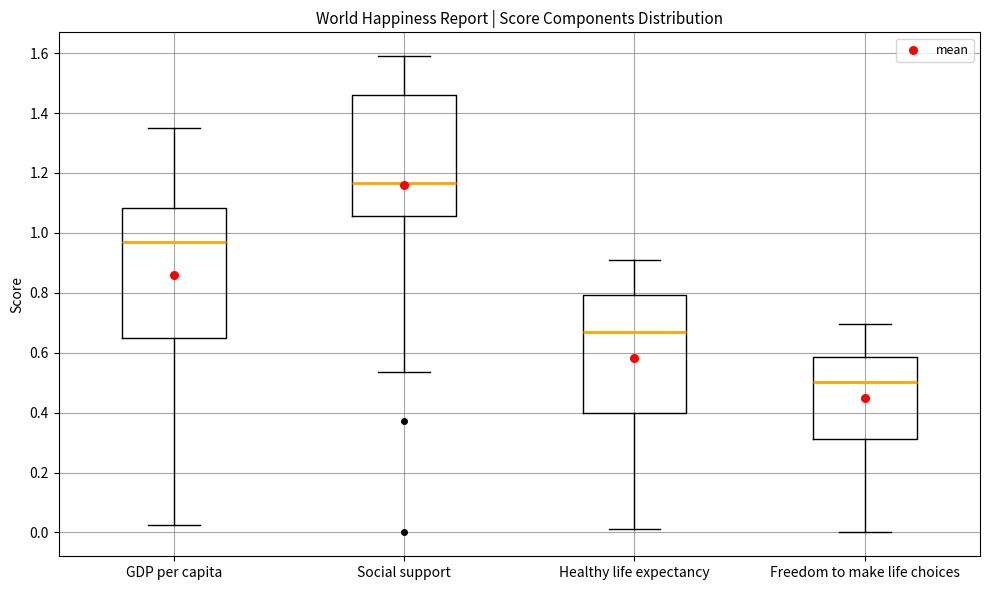

Reading left to right, transcribe this box plot: for each box, give where its median line is, the range the box spans, and where its two whiskers end, as read against the y-axis. The values are not printed on the chart, so give them approximately, as read against the axis.

GDP per capita: median 0.96, box 0.64 to 1.08, whiskers 0.02 to 1.36
Social support: median 1.16, box 1.06 to 1.46, whiskers 0.54 to 1.60
Healthy life expectancy: median 0.68, box 0.40 to 0.80, whiskers 0.02 to 0.92
Freedom to make life choices: median 0.50, box 0.32 to 0.58, whiskers 0.00 to 0.70